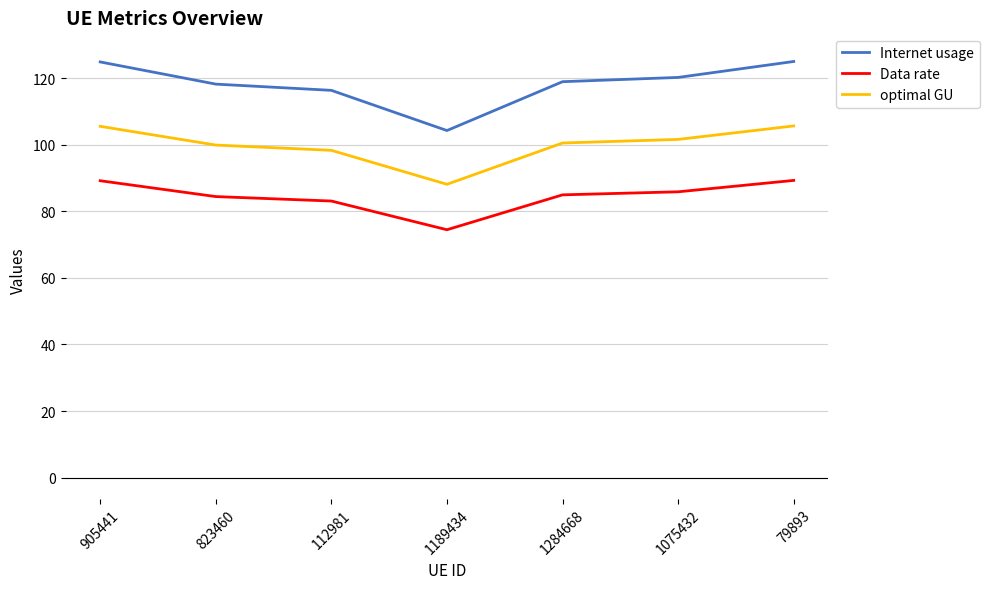

What position from the right is 1284668?

3